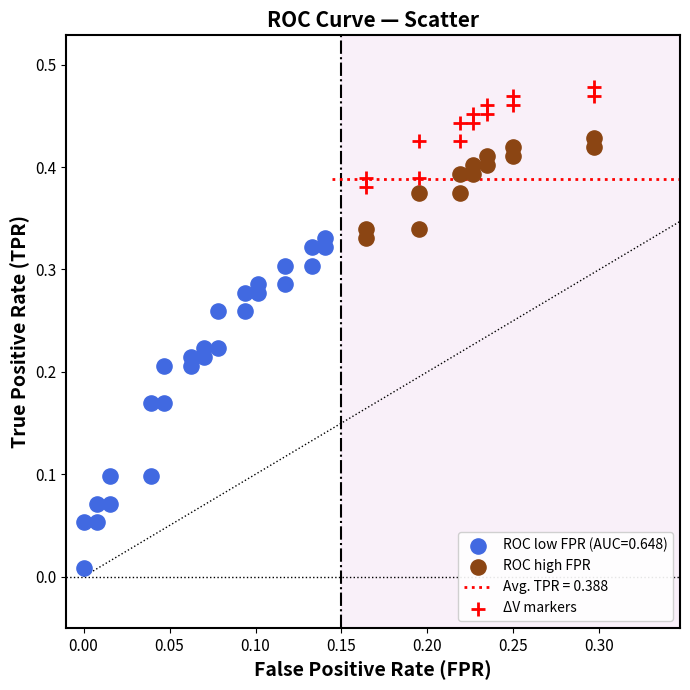

Which series has the largest Y range (max minus min)?

ROC low FPR (AUC=0.648)